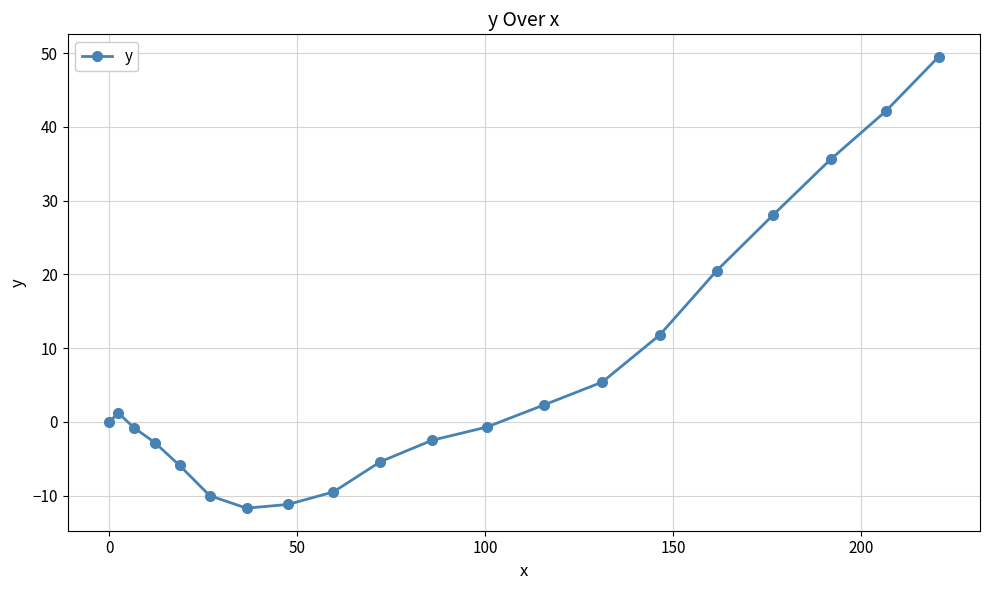

How many lines are shown in the chart?

1